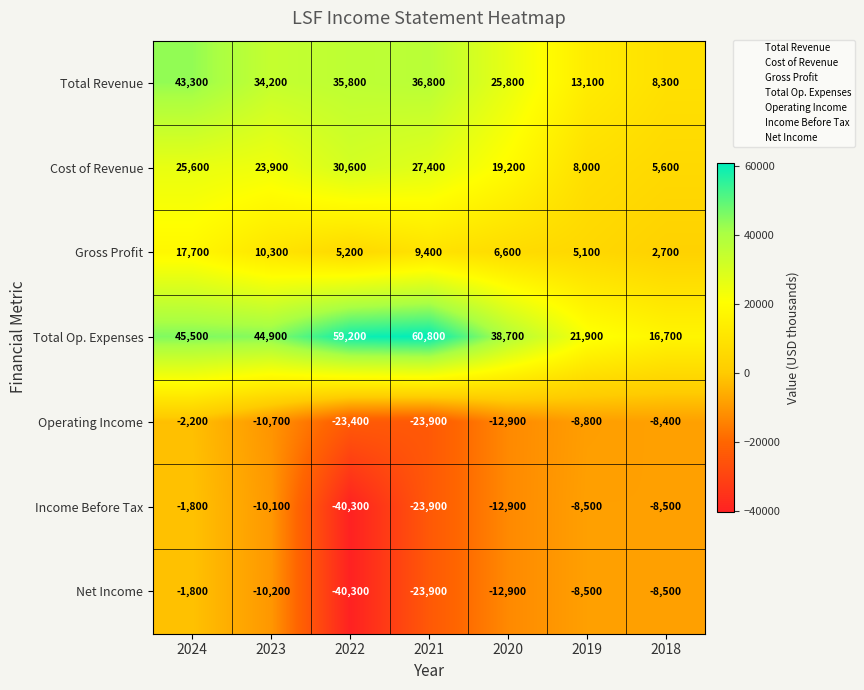

What is the spread (max minus min) of values at 2024?

47700